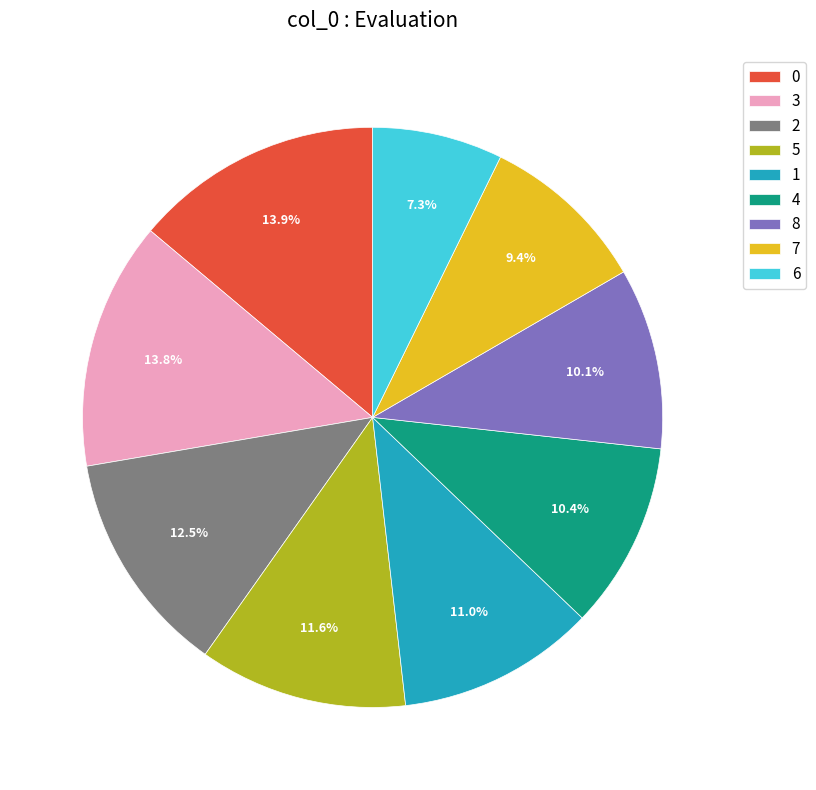

Does 5 represent more than half of the total?

No